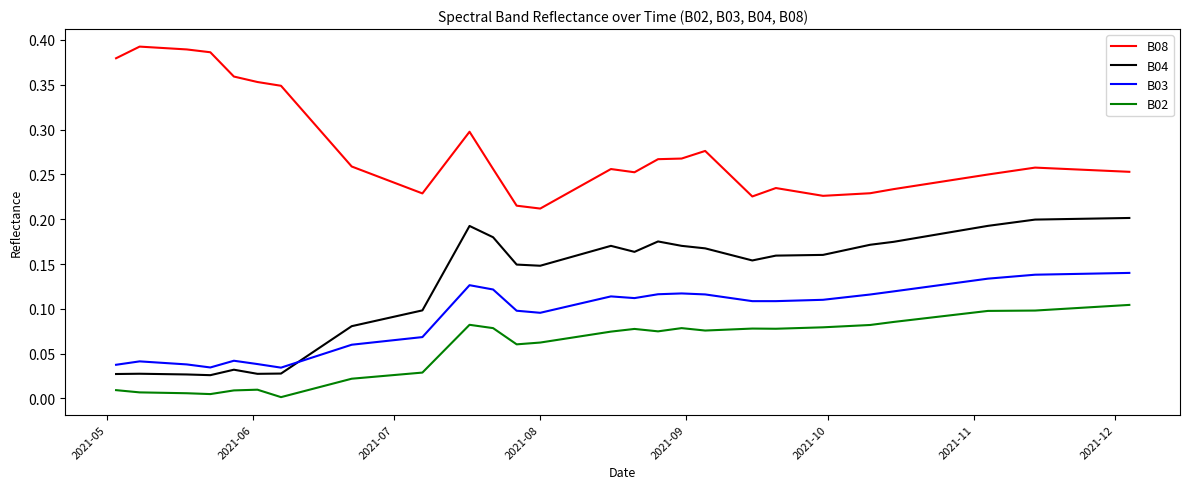

List the series in order of their overall mean, highest first.

B08, B04, B03, B02